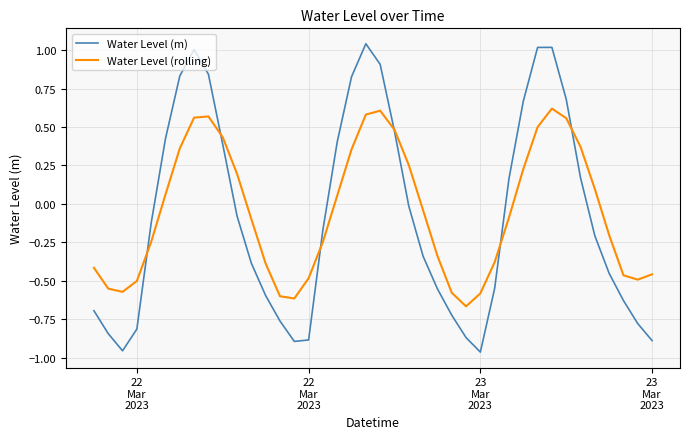

Which series has the largest range (max minus min)?

Water Level (m)